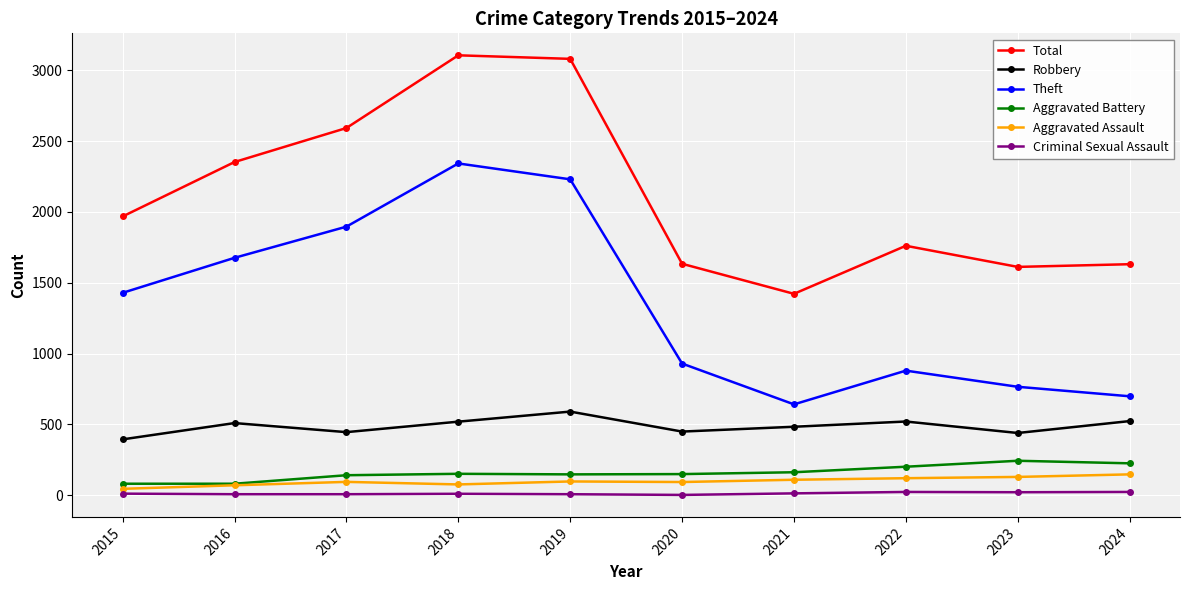

How many lines are shown in the chart?

6